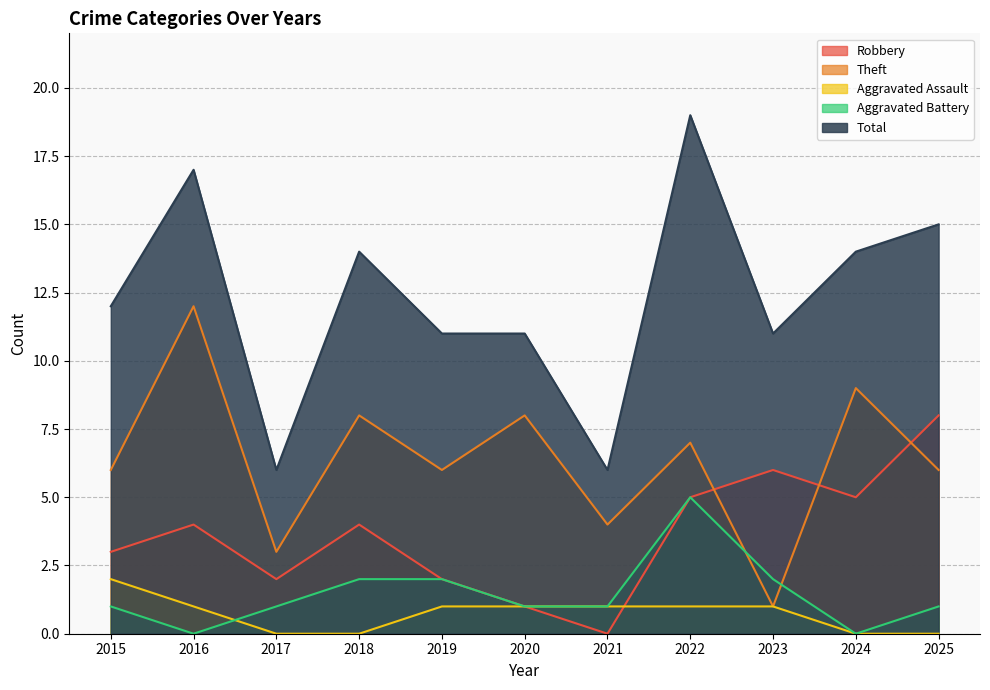

How many distinct data groups are displayed?

5